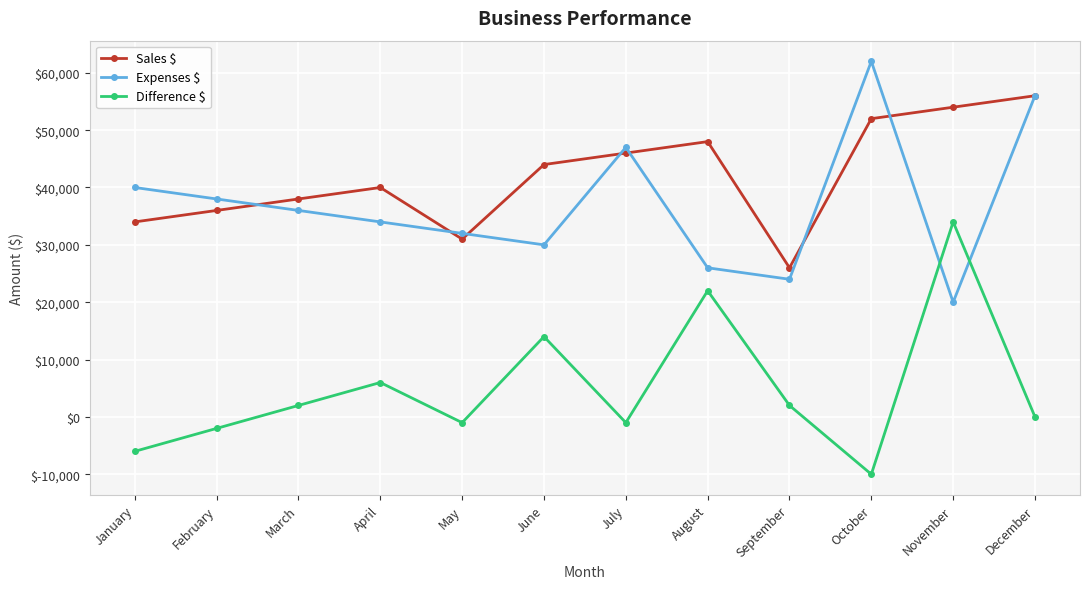

How many data points does each series have?

12